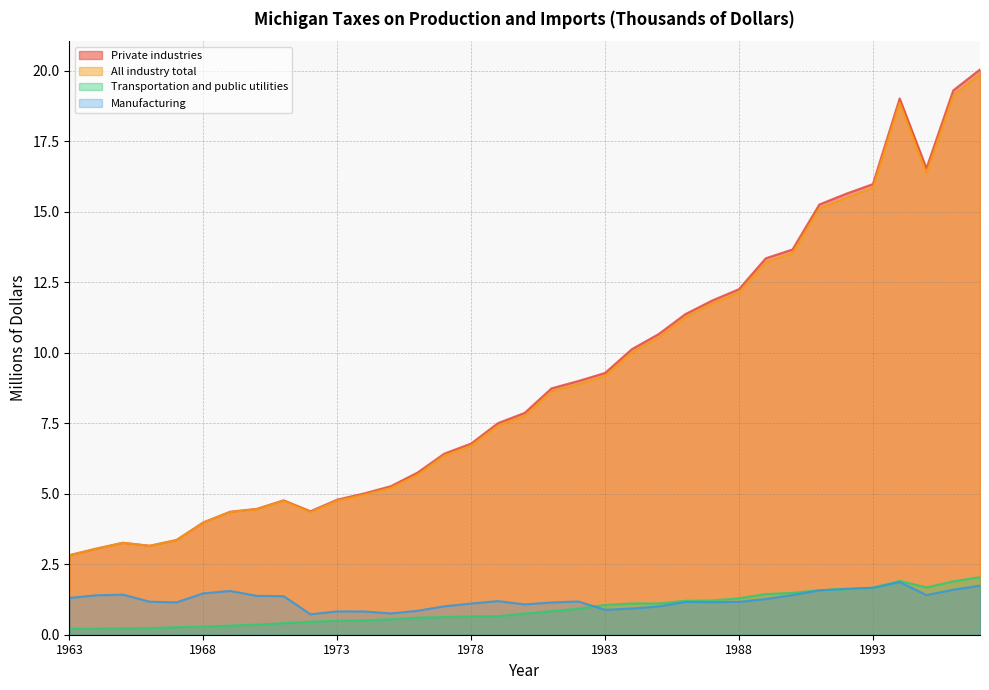

How many interior local valleys does the Private industries series have?

3